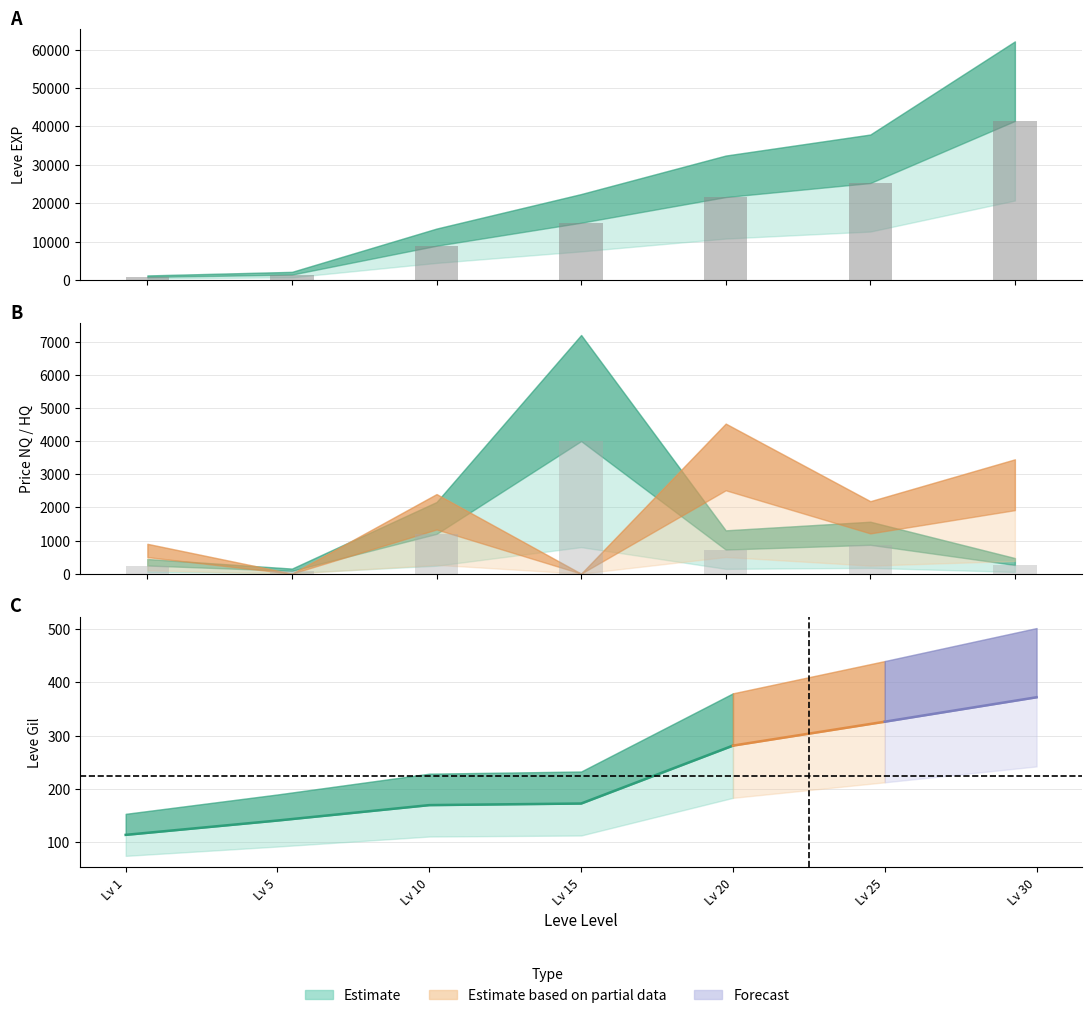

How many groups of bars are there?

7